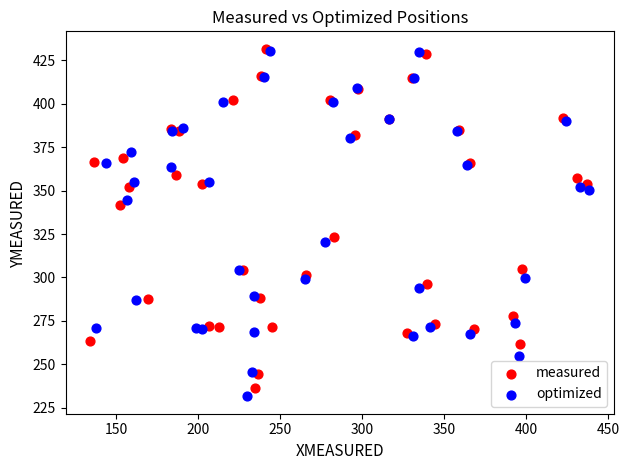

Which series has the largest Y range (max minus min)?

optimized